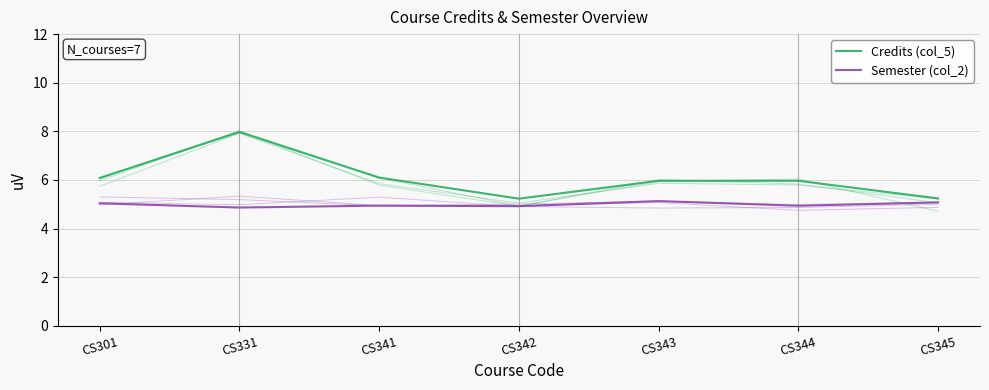

True or false: Credits (col_5) and Semester (col_2) intersect in this chart.

False